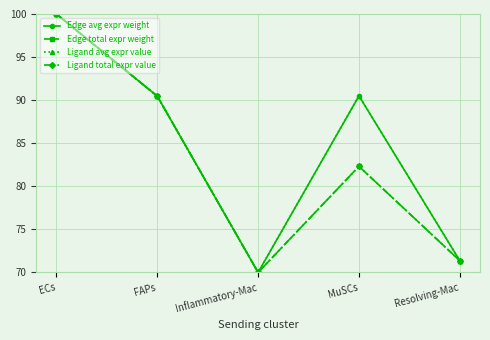

What is the minimum value shown in the chart?

70.0